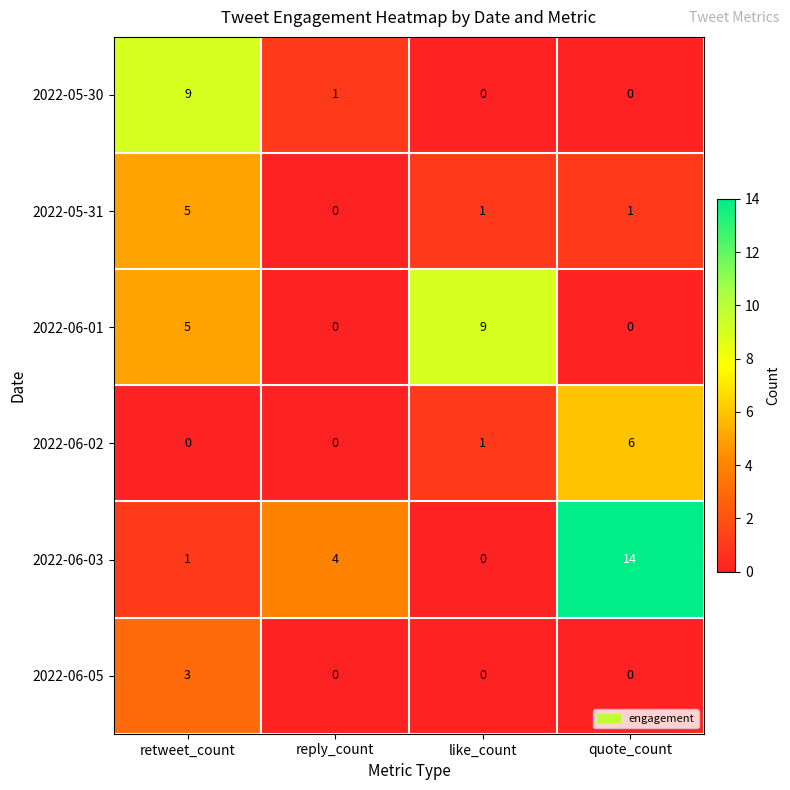

At which label is 2022-05-30 closest to 4?

reply_count